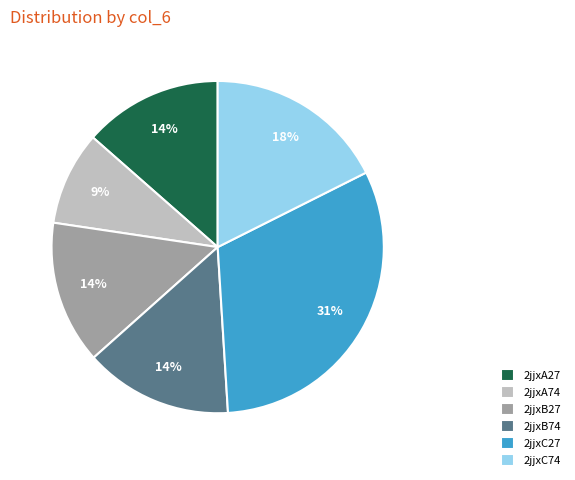

To the nearest percent, what is the combined percentage of 2jjxA74 and 2jjxB27?

23%